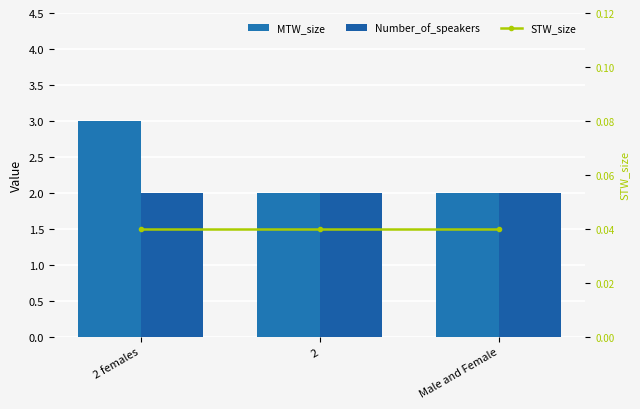

What is the minimum value for Number_of_speakers?

2.0